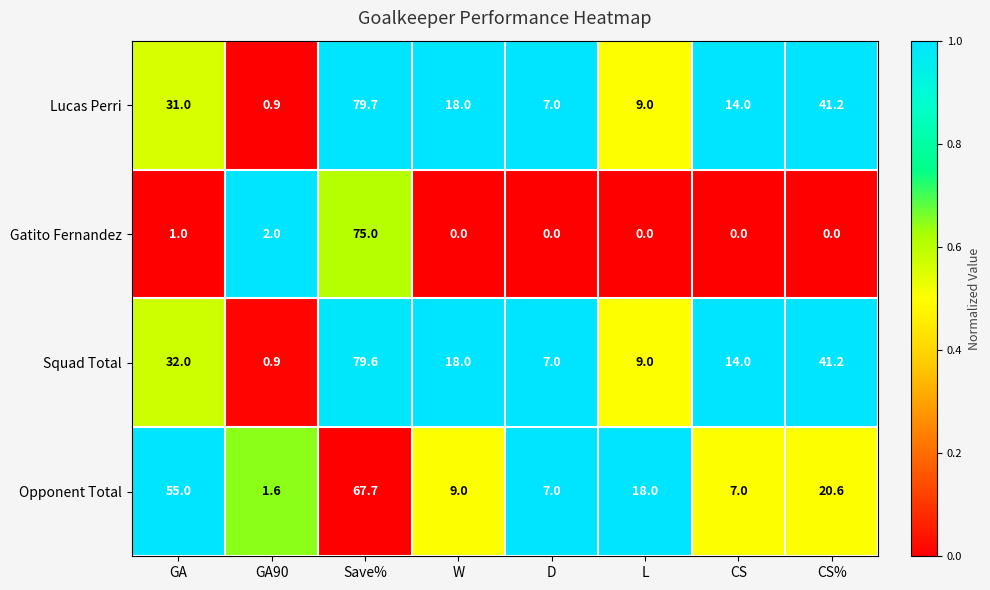

Which series has the widest spread of values?

Lucas Perri